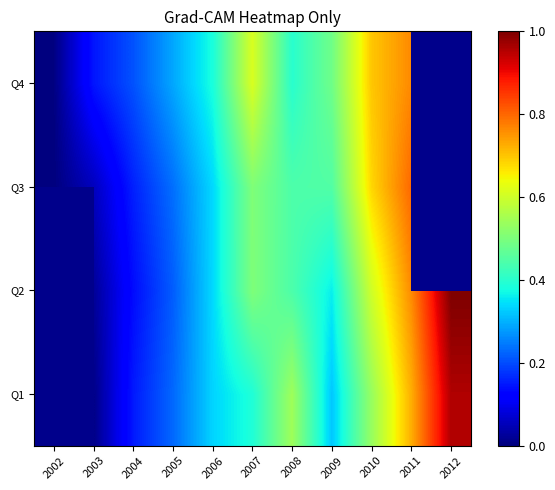

Which has a higher value, 2007 or 2009?

2007